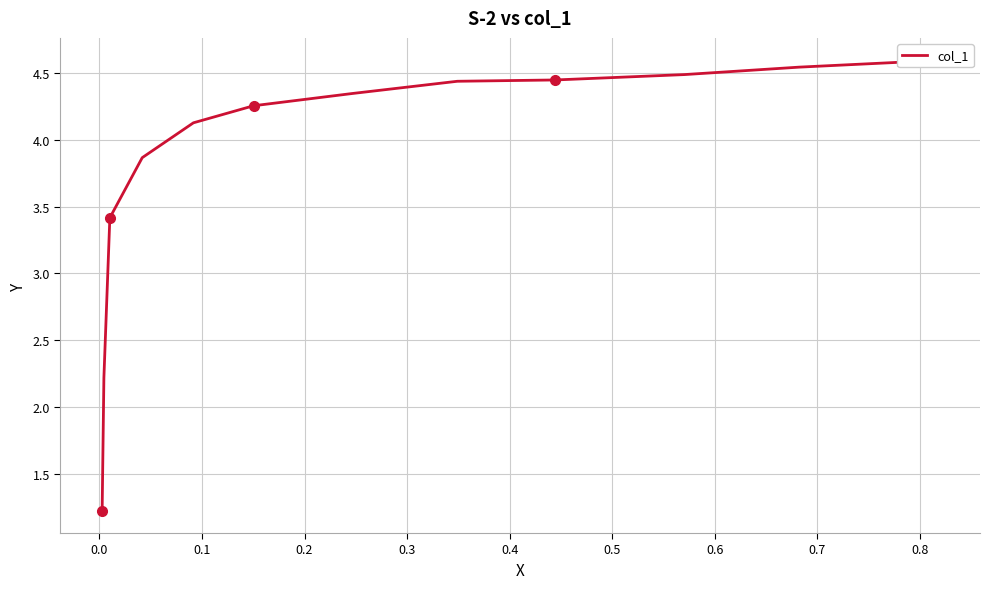

True or false: there are more than 1 points higher than both neighbors.

False